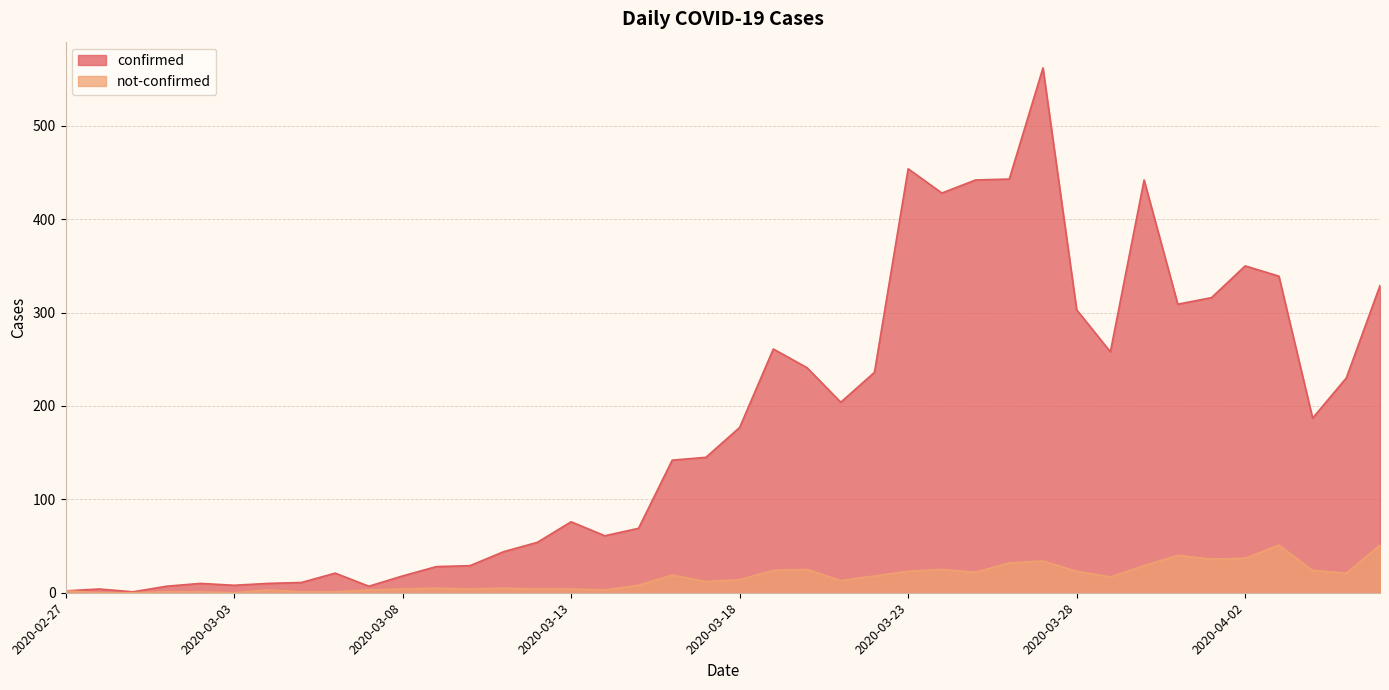

How many series are shown in this chart?

2